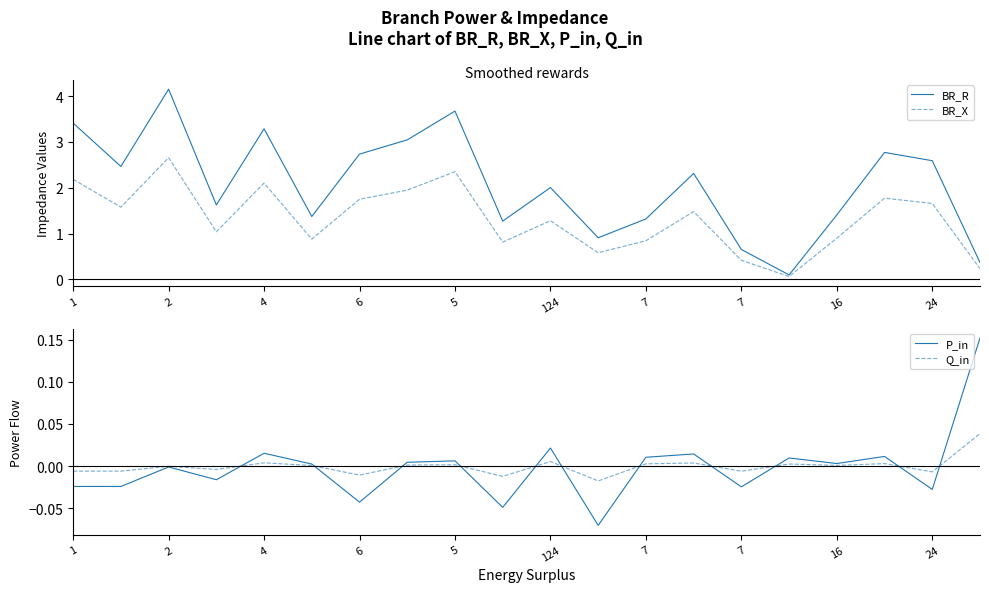

How many series are shown in this chart?

4